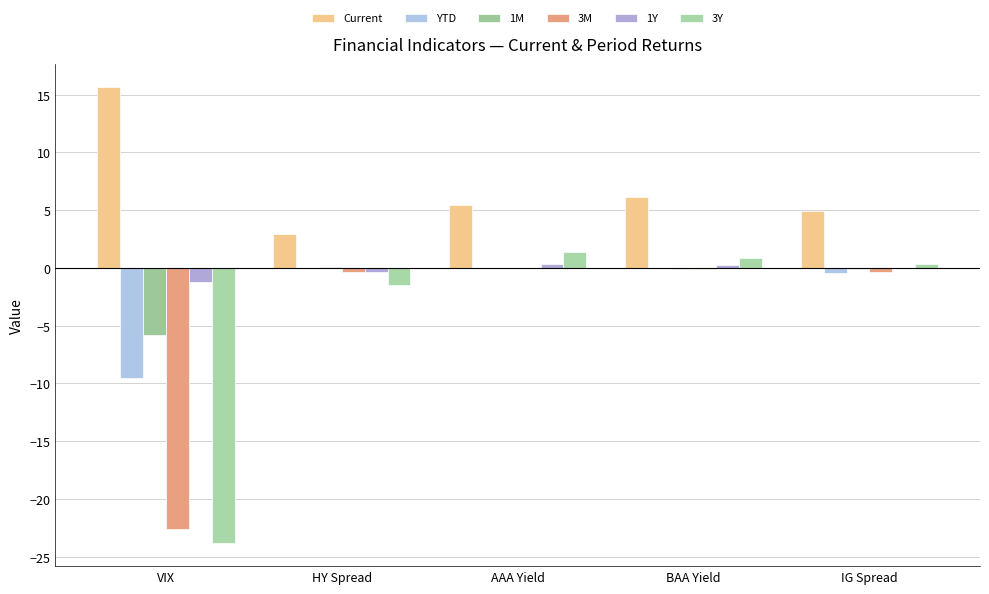

What is the sum of all Current values?

35.1